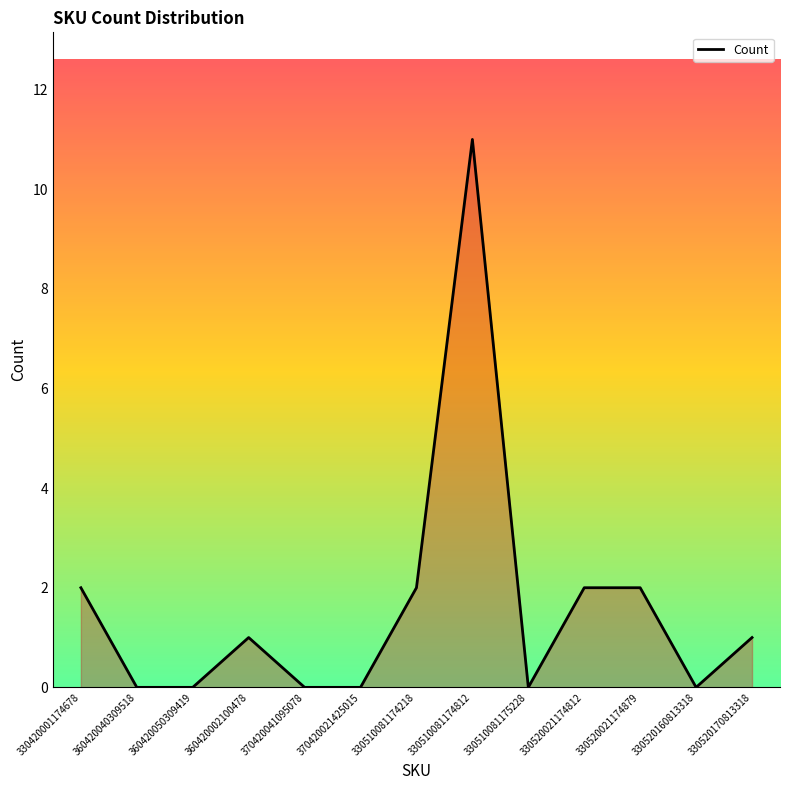

What is the difference between the maximum and minimum values?

11